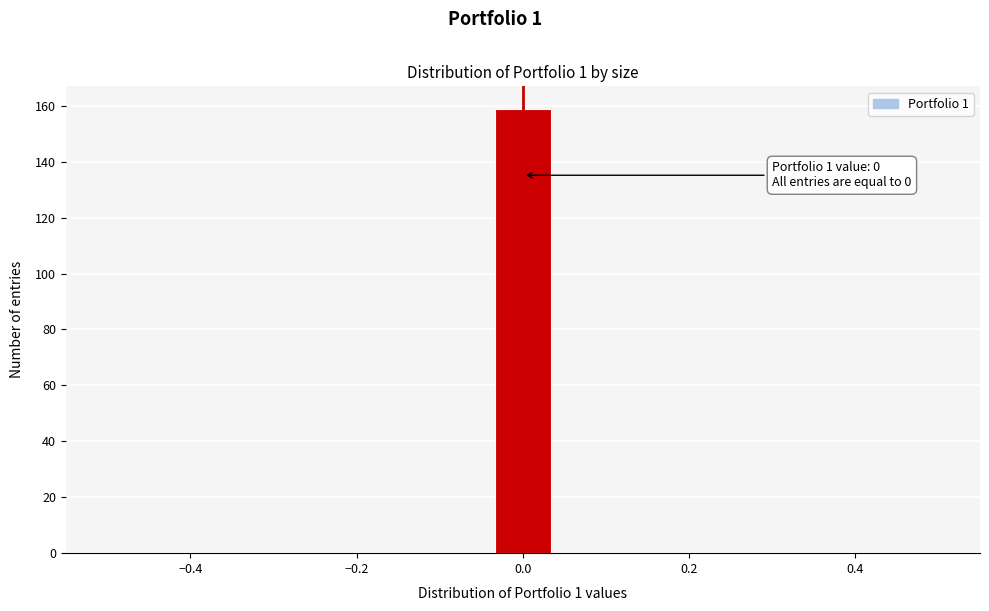

Around what value on the x-axis is the tallest bar? Give the approximate position of its centre, as read against the axis.

0.00